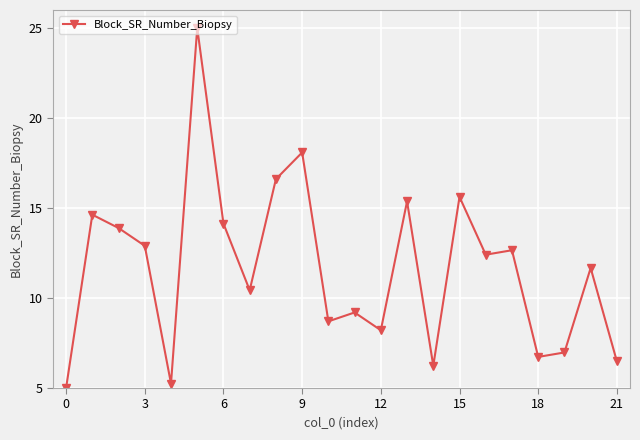

What is the minimum value shown in the chart?

5.0